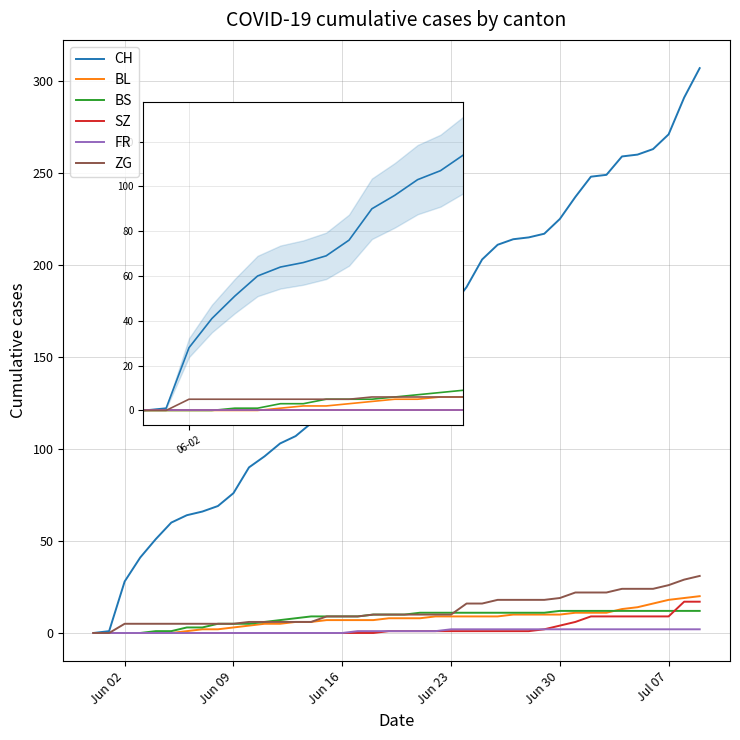

Does the chart display data point markers on the line(s)?

No